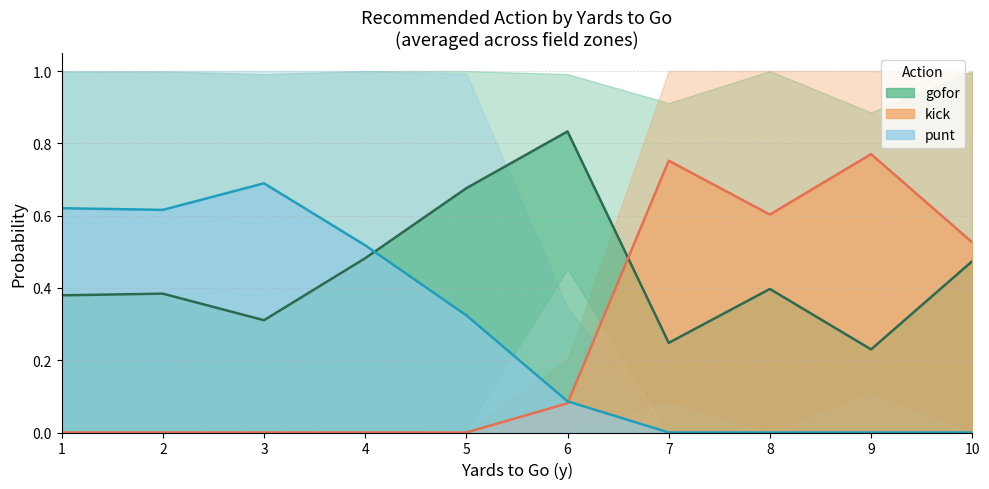

True or false: punt has a value of 0.4 at 9.

False